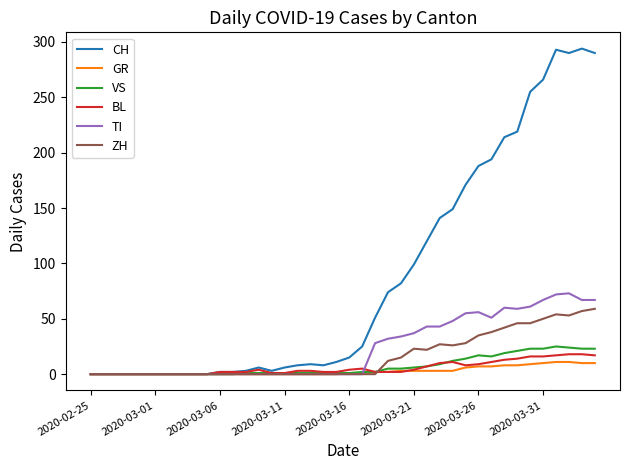

Which series has the widest spread of values?

CH